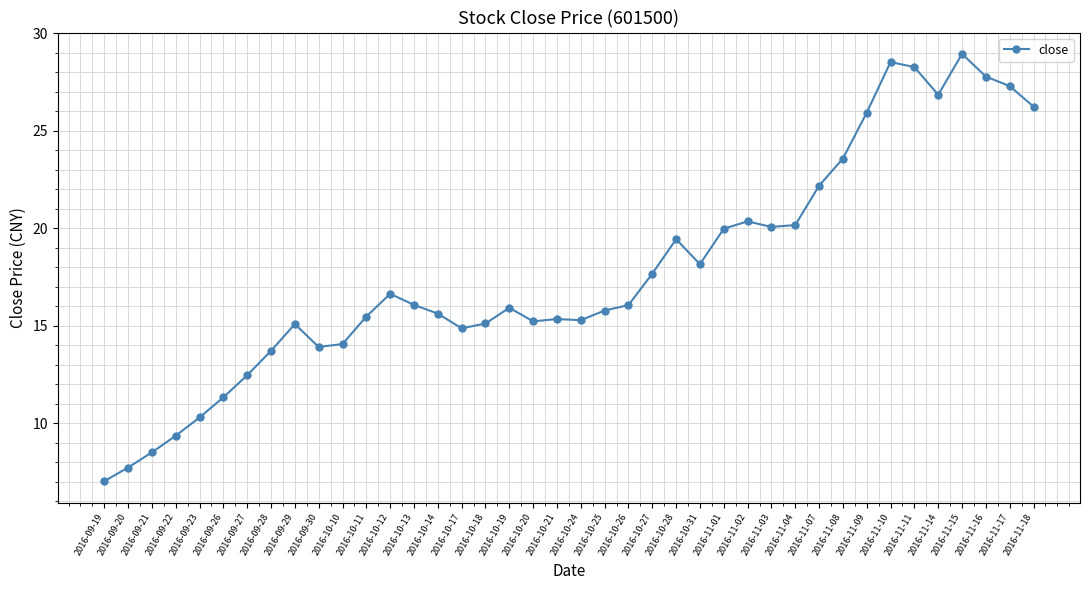

Which has a higher value, 2016-11-11 or 2016-09-20?

2016-11-11